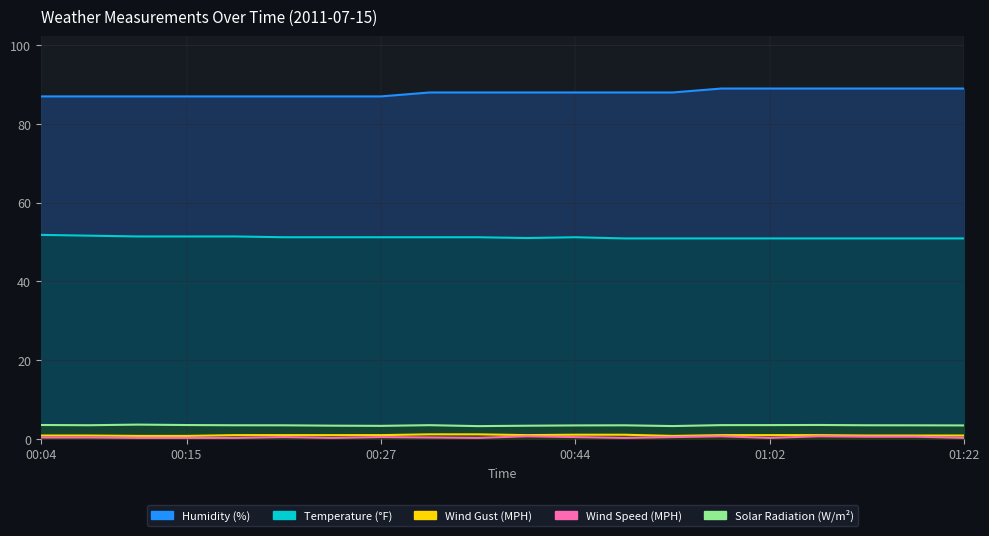

True or false: WindSpeedMPH and Humidity intersect in this chart.

False